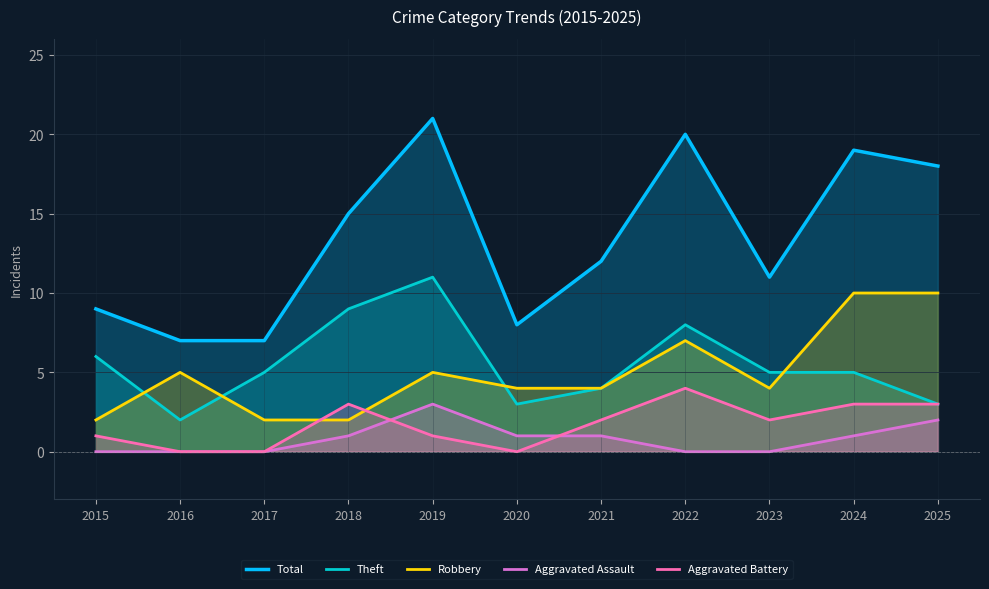

Is it true that Theft equals 6 at 2015?

True